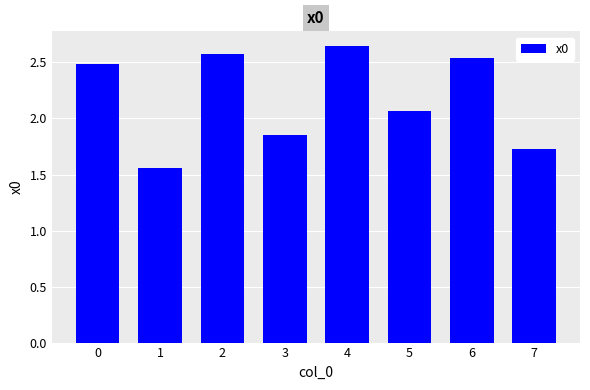

True or false: the data shows 2.5 at 6.

True